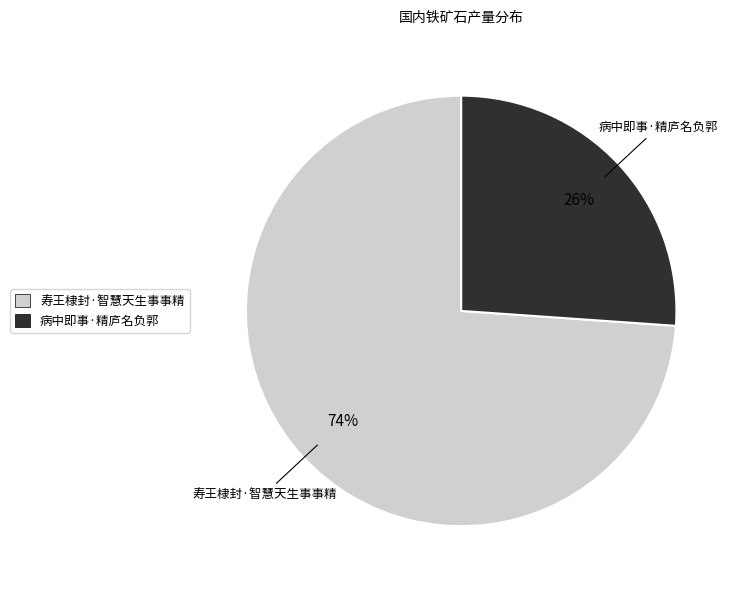

Does 寿王棣封·智慧天生事事精 account for over 50% of the chart?

Yes